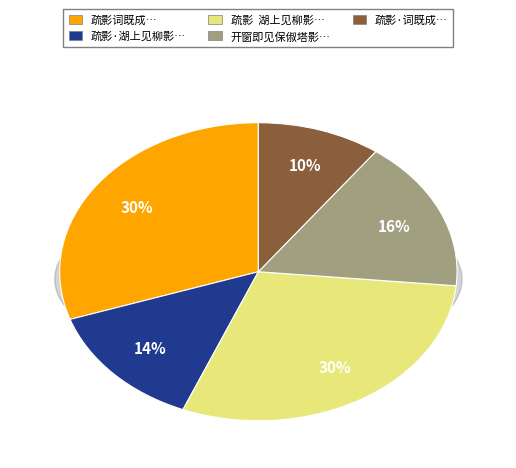

To the nearest percent, what percentage of the pie is 疏影 词既成，贞白谓不可独阙疏影，因并和?

30%